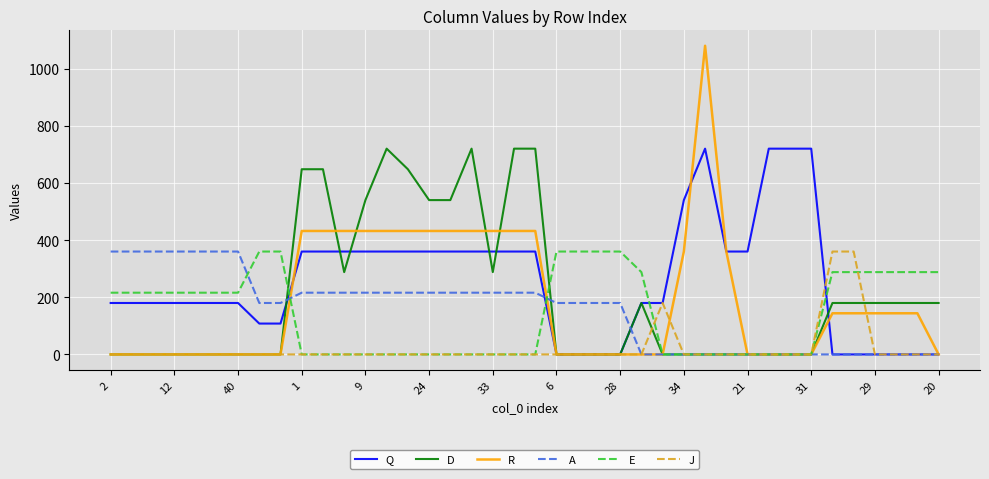

What is the greatest value displayed?

1080